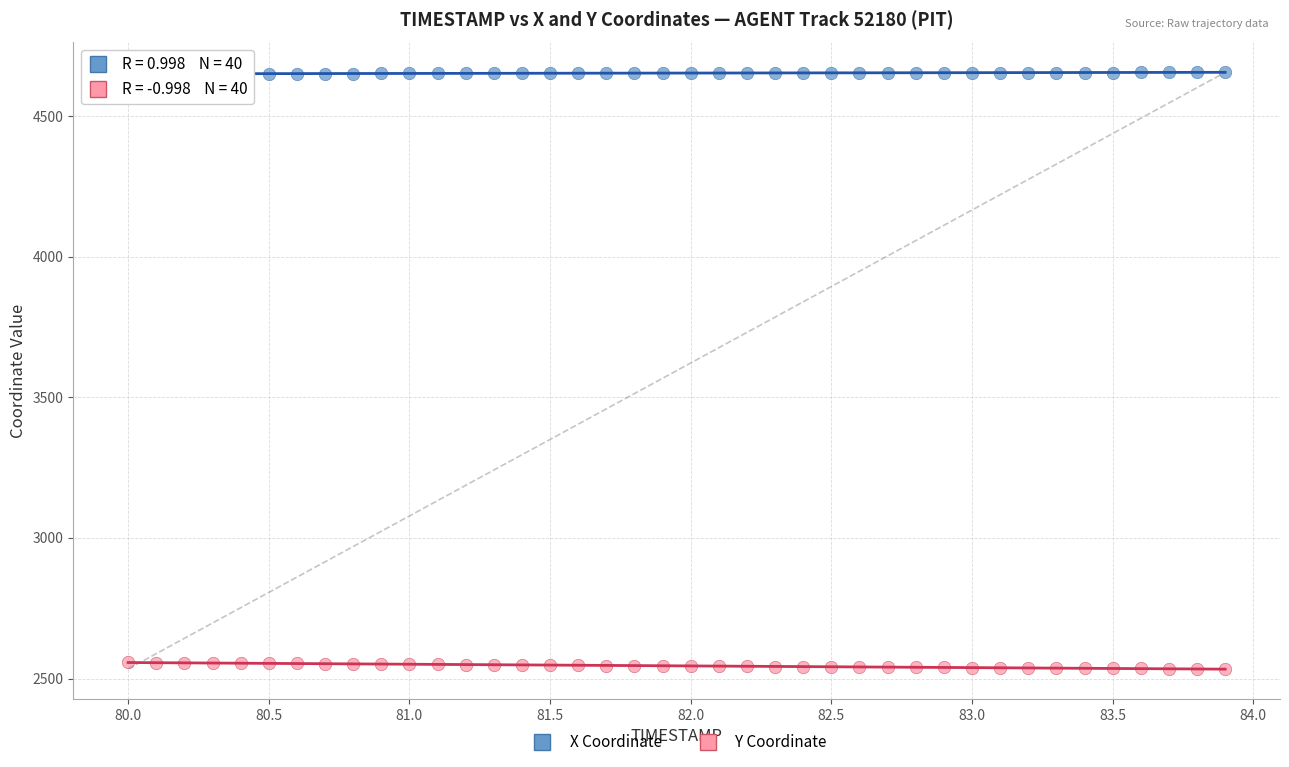

Which series contains the highest Y value?

X Coordinate